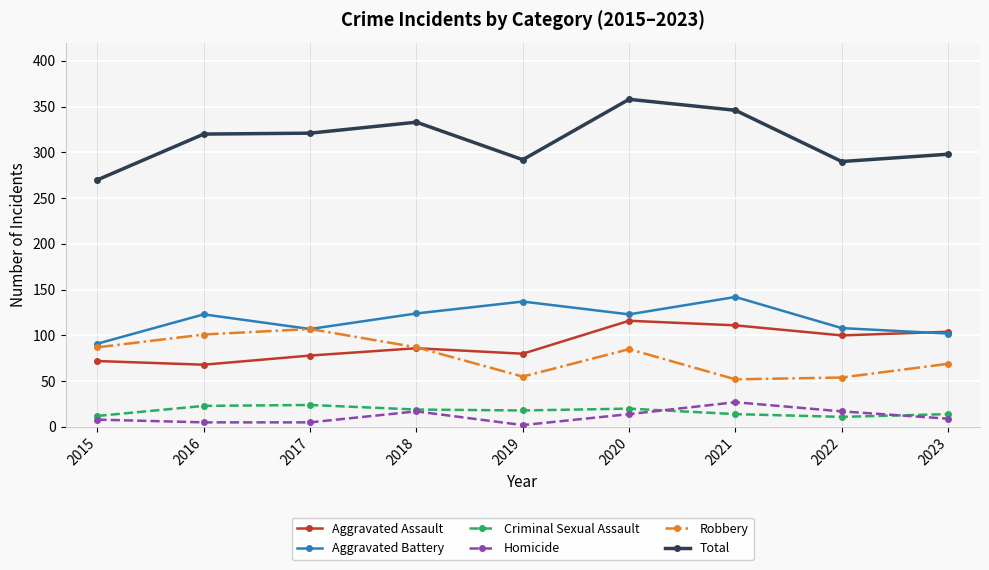

What is the average value of the Aggravated Assault series?

91